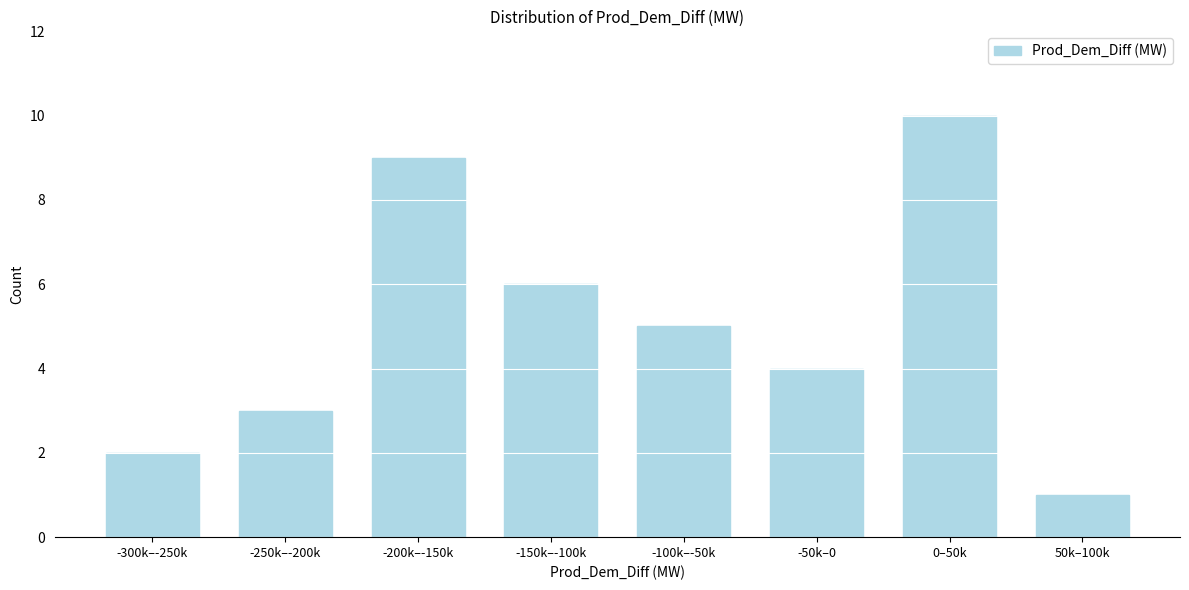

Reading left to right, transcribe all the data shown in this chart.

2	3	9	6	5	4	10	1